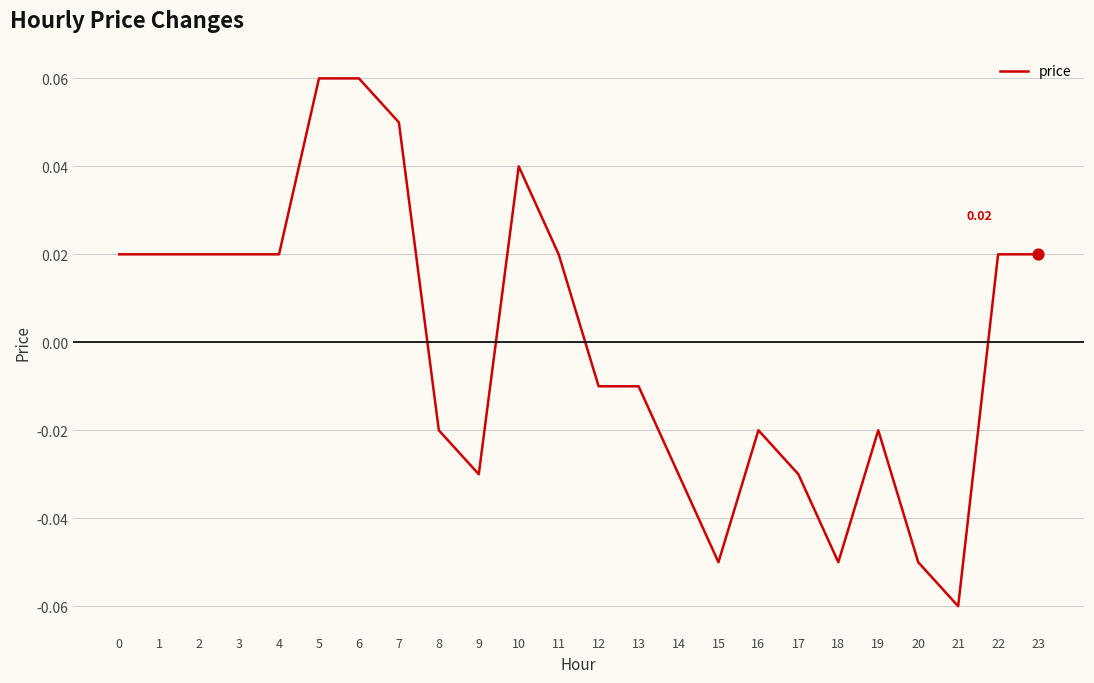

Between 14 and 23, which is larger?

23